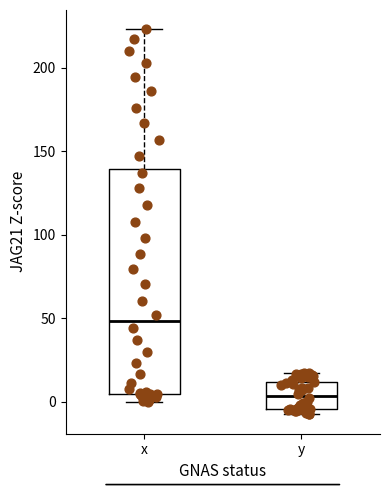

Which box has the lowest median line?

y